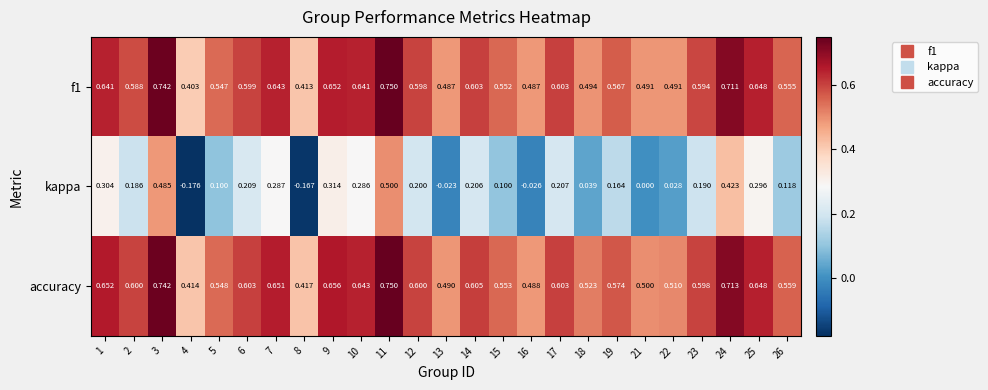

Which series has the largest range (max minus min)?

kappa